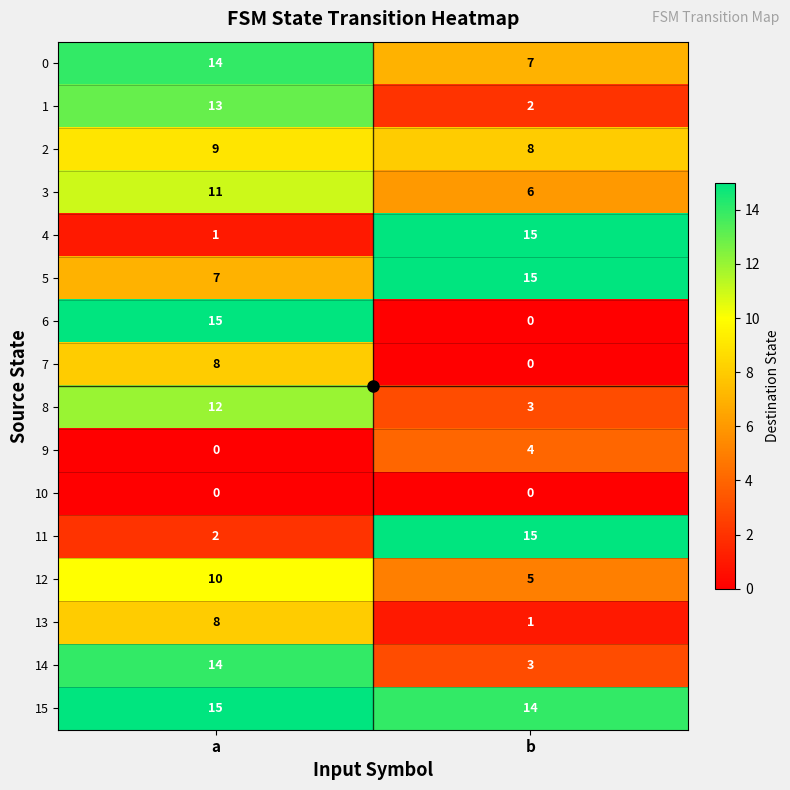

Which series has the largest total across all categories?

15